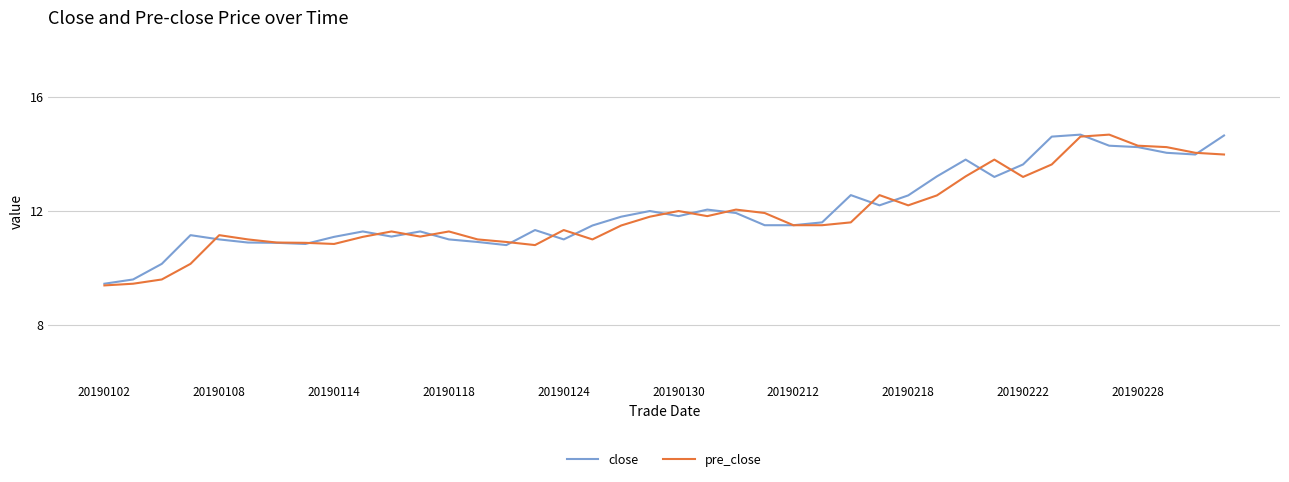

Does the chart have visible grid lines?

Yes